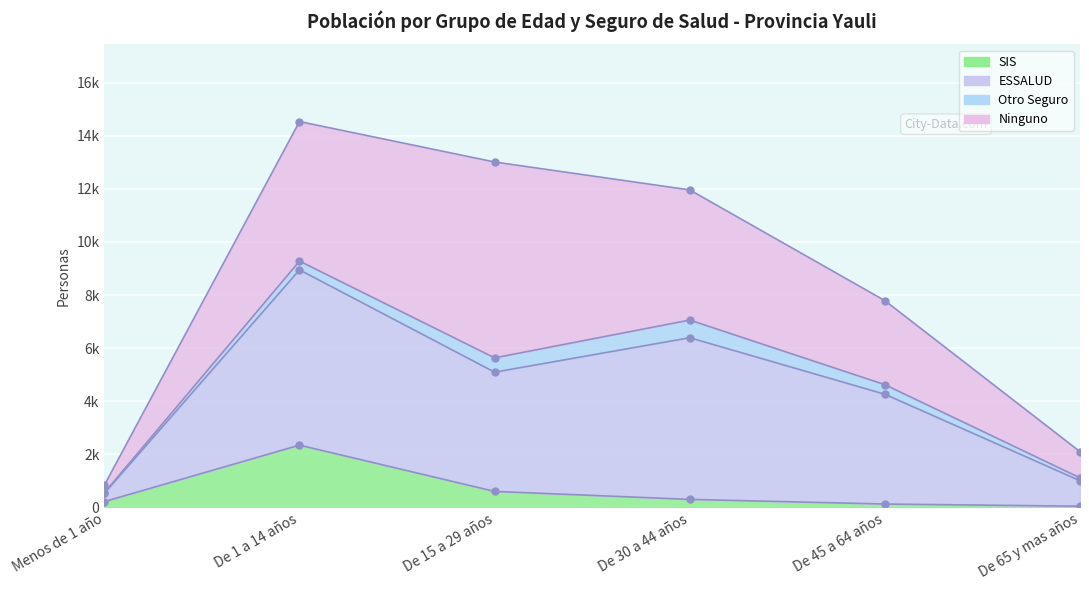

What is the value of the SIS point at the 4th from the left?

304